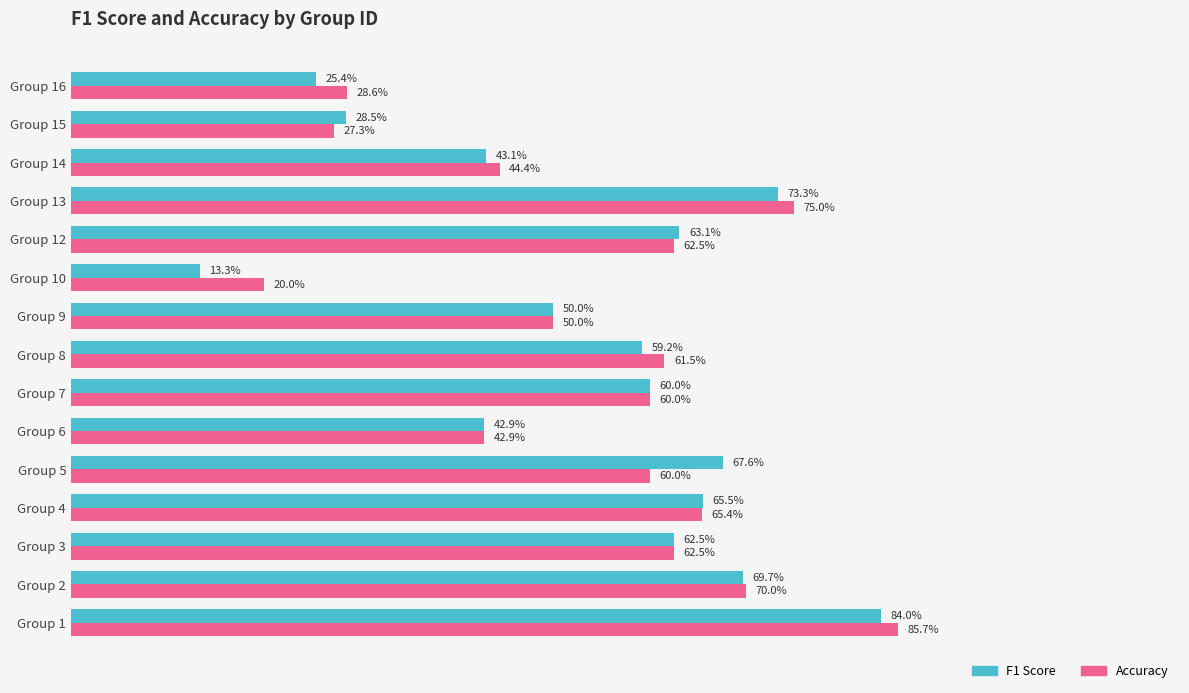

What are all the series names shown in the legend?

F1 Score, Accuracy